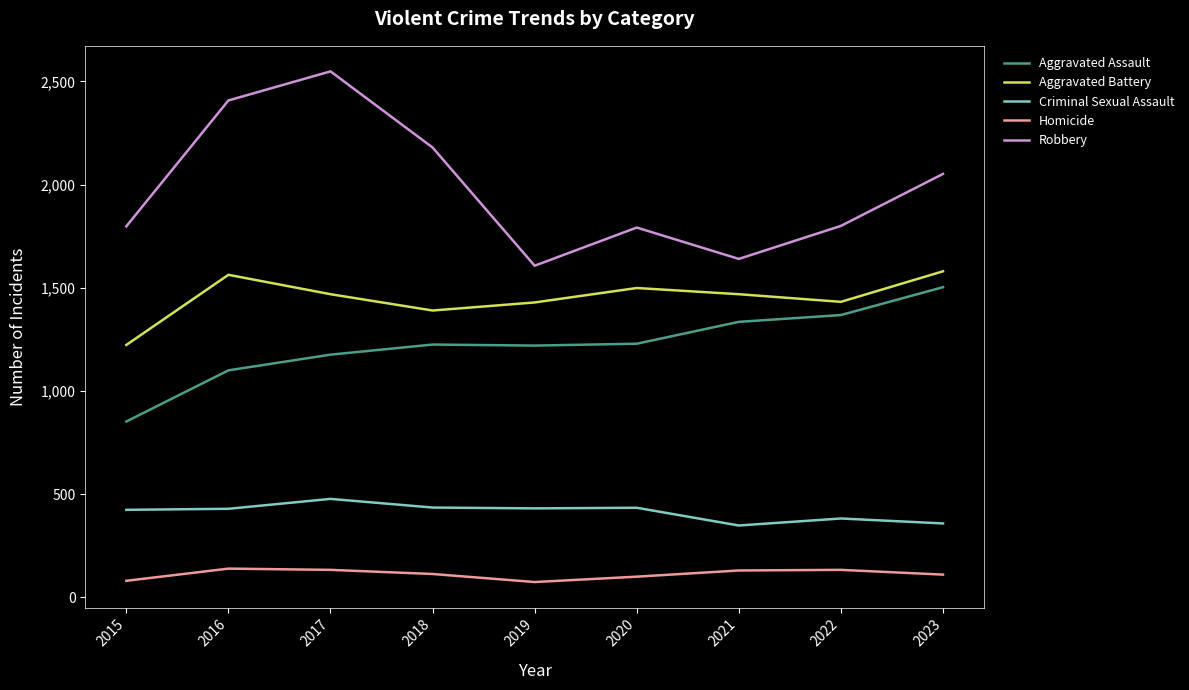

Count the number of categories in the chart.

9